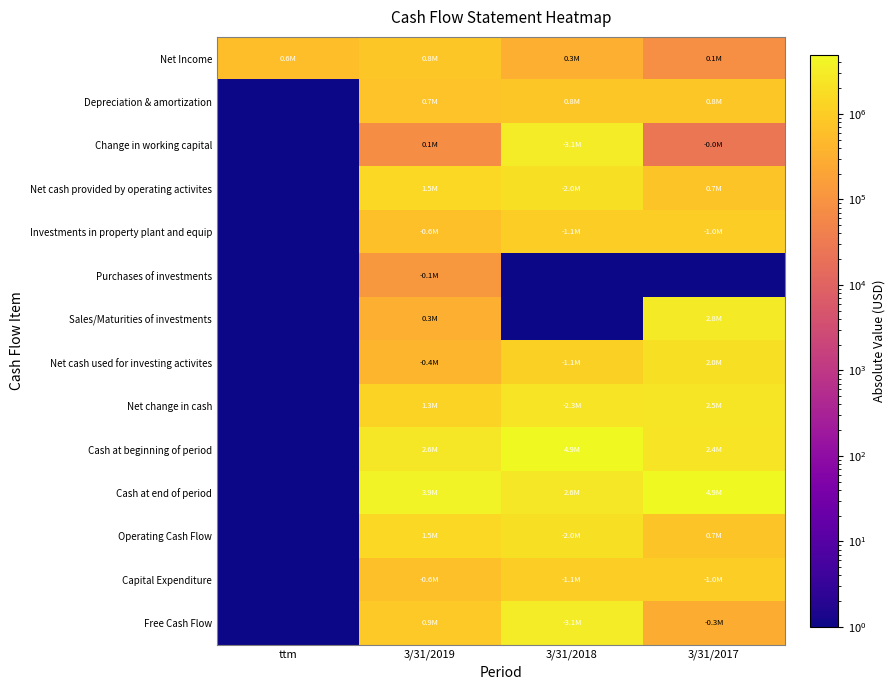

At which category is the sum across all series the highest?

3/31/2018